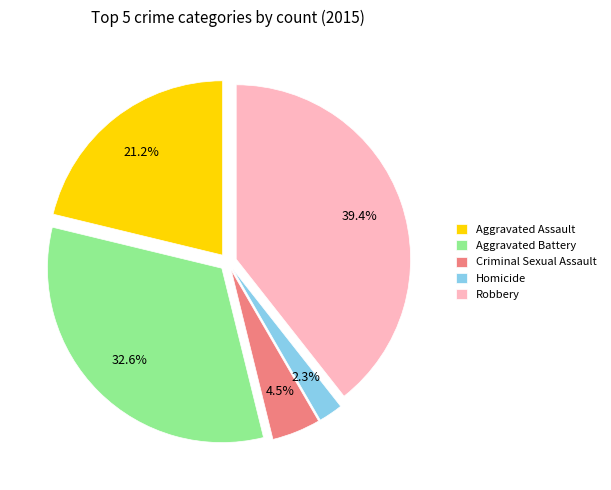

How much of the chart is everything except Homicide?

97.7%